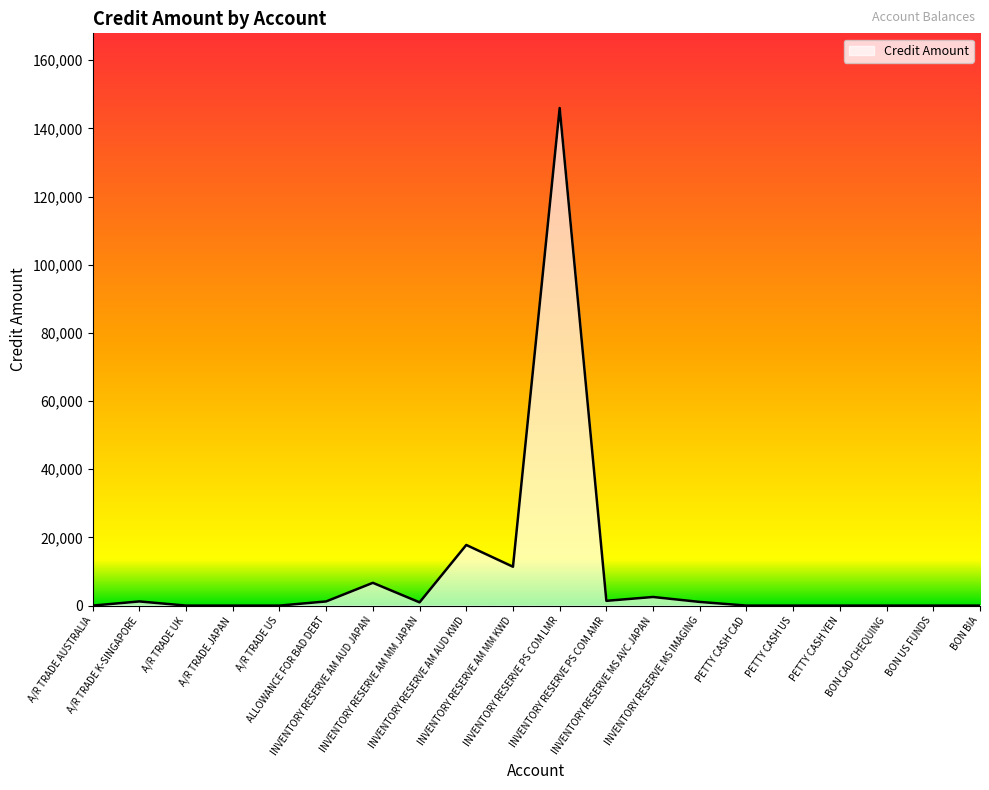

What is the difference between the maximum and minimum values?

145989.7